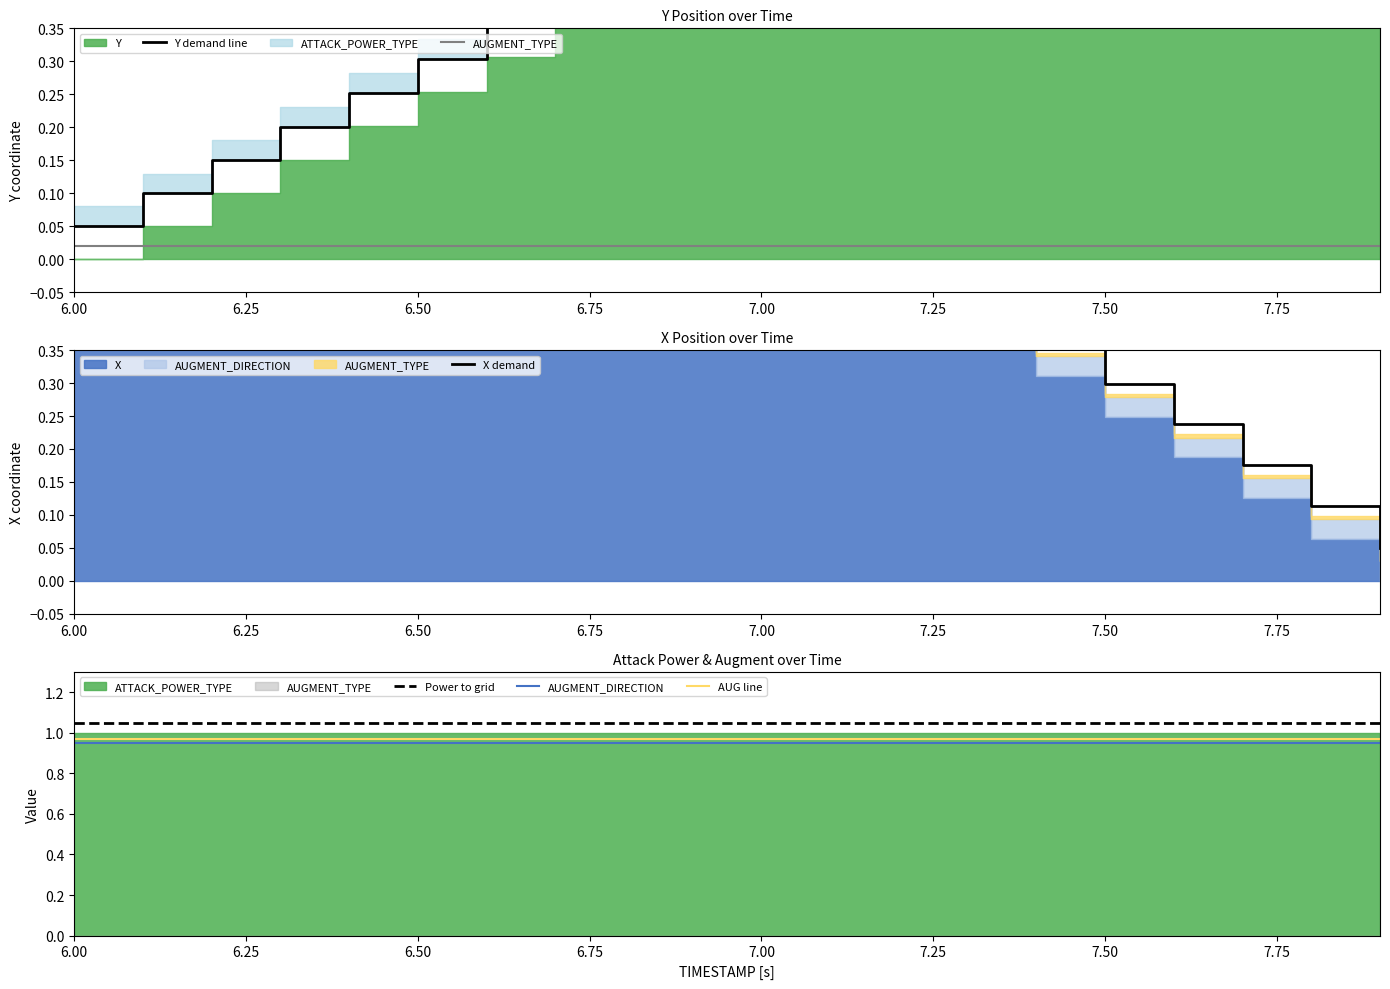

True or false: Power to grid and AUGMENT_DIRECTION intersect in this chart.

False